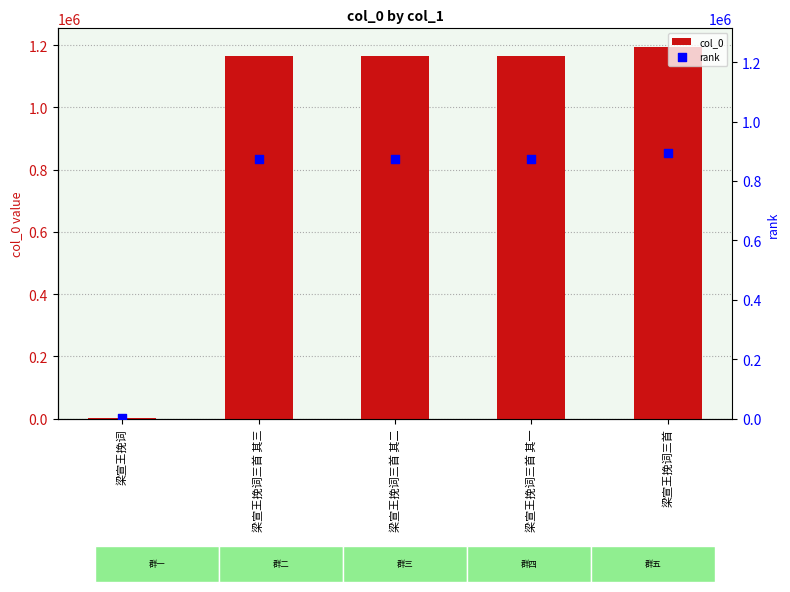

What are all the series names shown in the legend?

col_0, rank